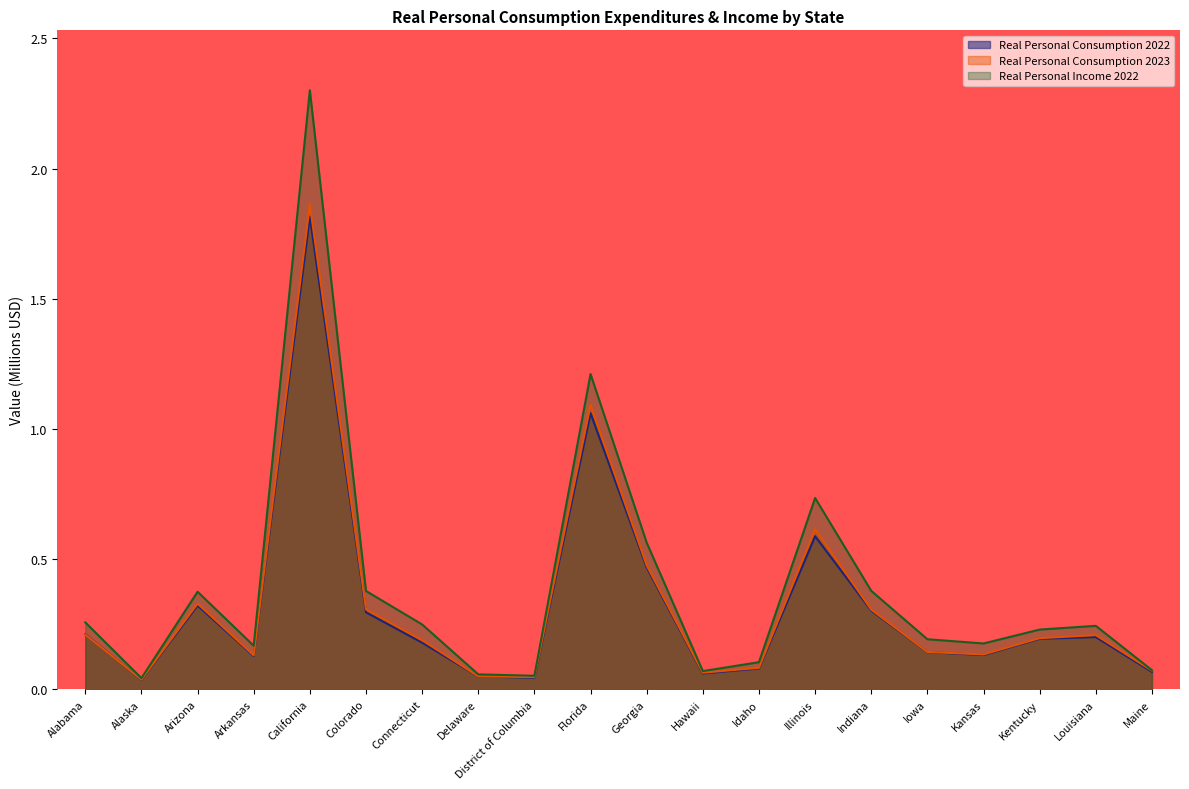

Is it true that Real Personal Income 2022 equals 0.1 at District of Columbia?

True